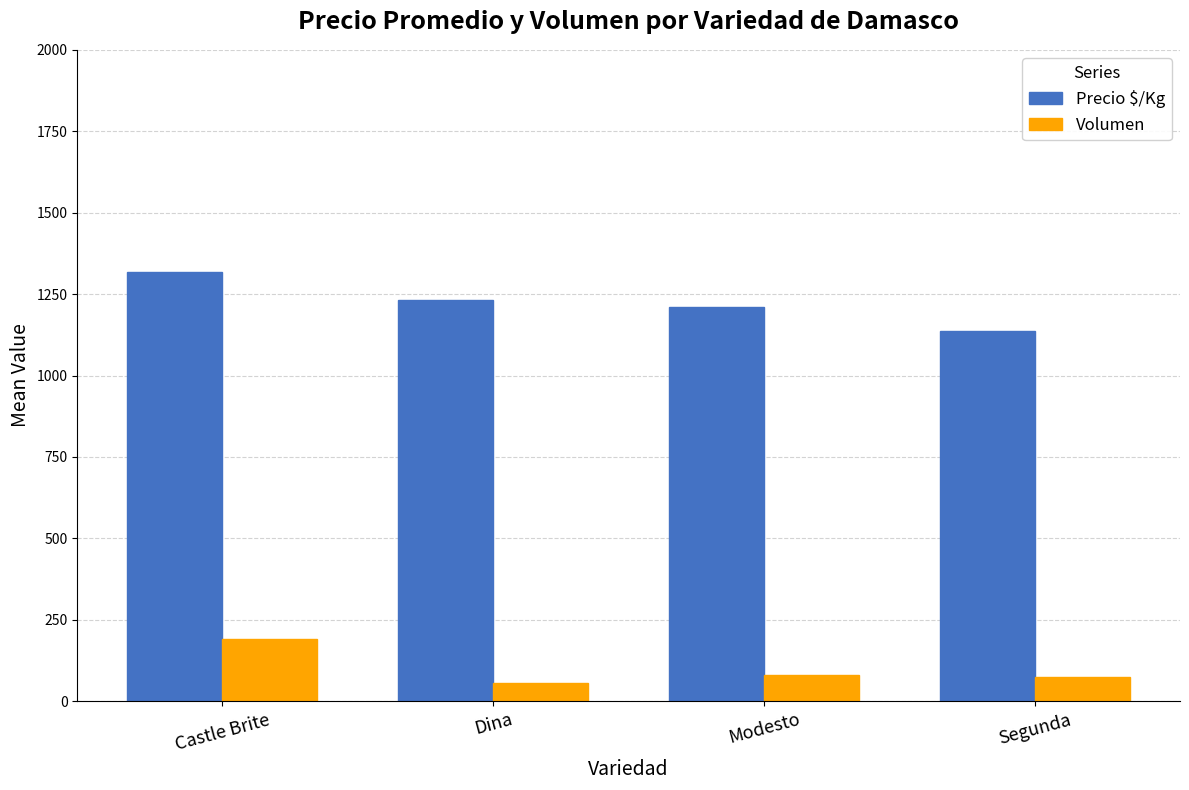

How many bars are there in each group?

2